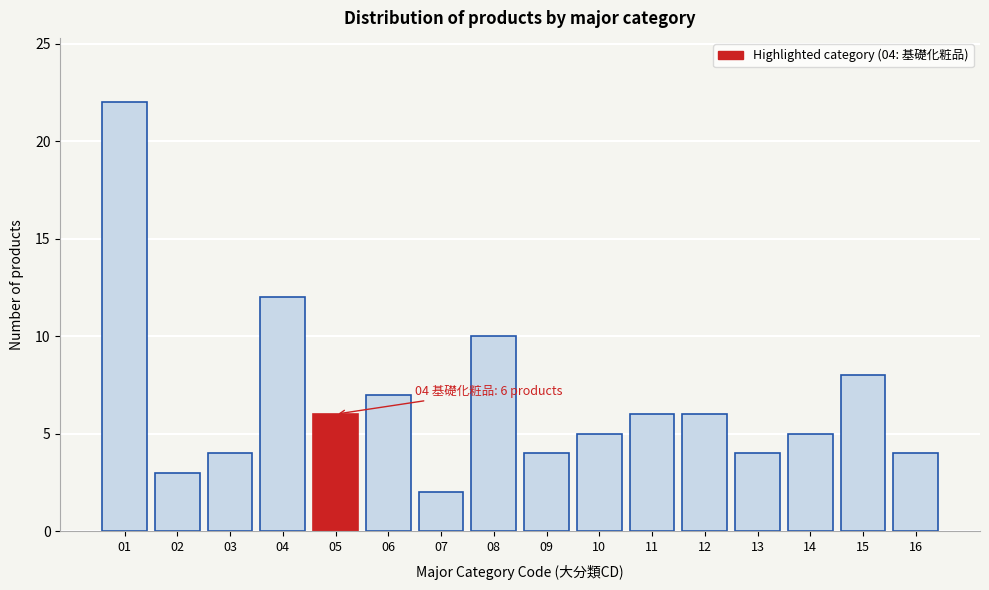

Reading right to left, transcribe all the data shown in this chart.

4	8	5	4	6	6	5	4	10	2	7	6	12	4	3	22